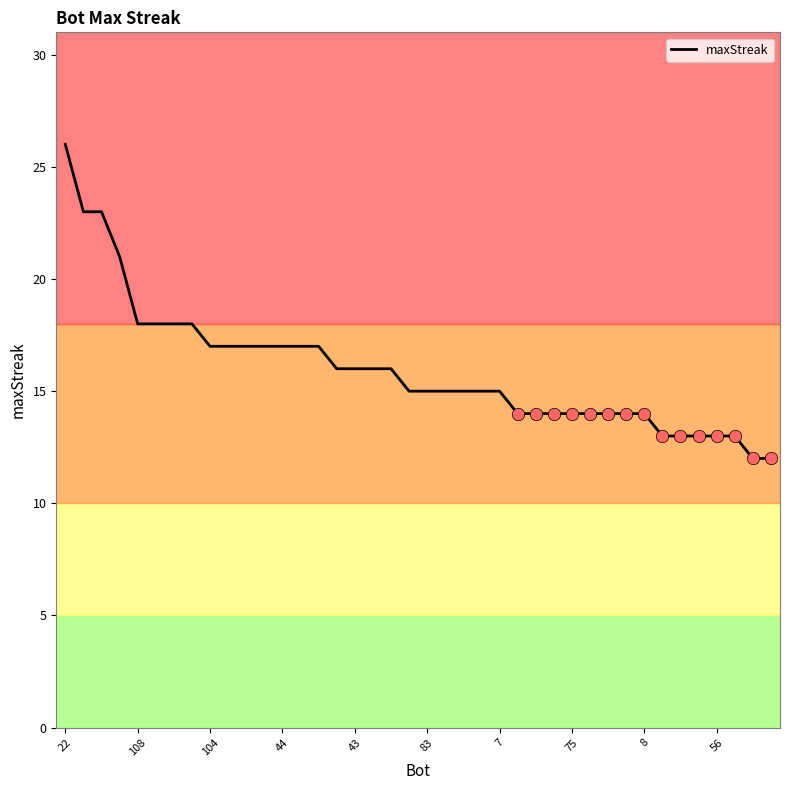

What is the maximum value shown in the chart?

26